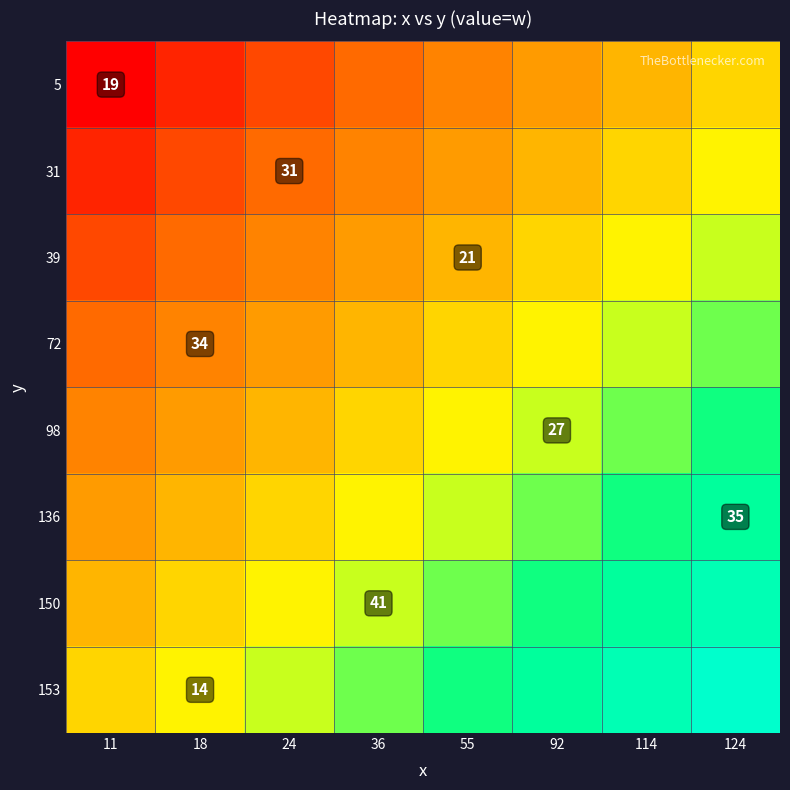

What is the difference between the maximum and minimum values in the 5 series?

0.5